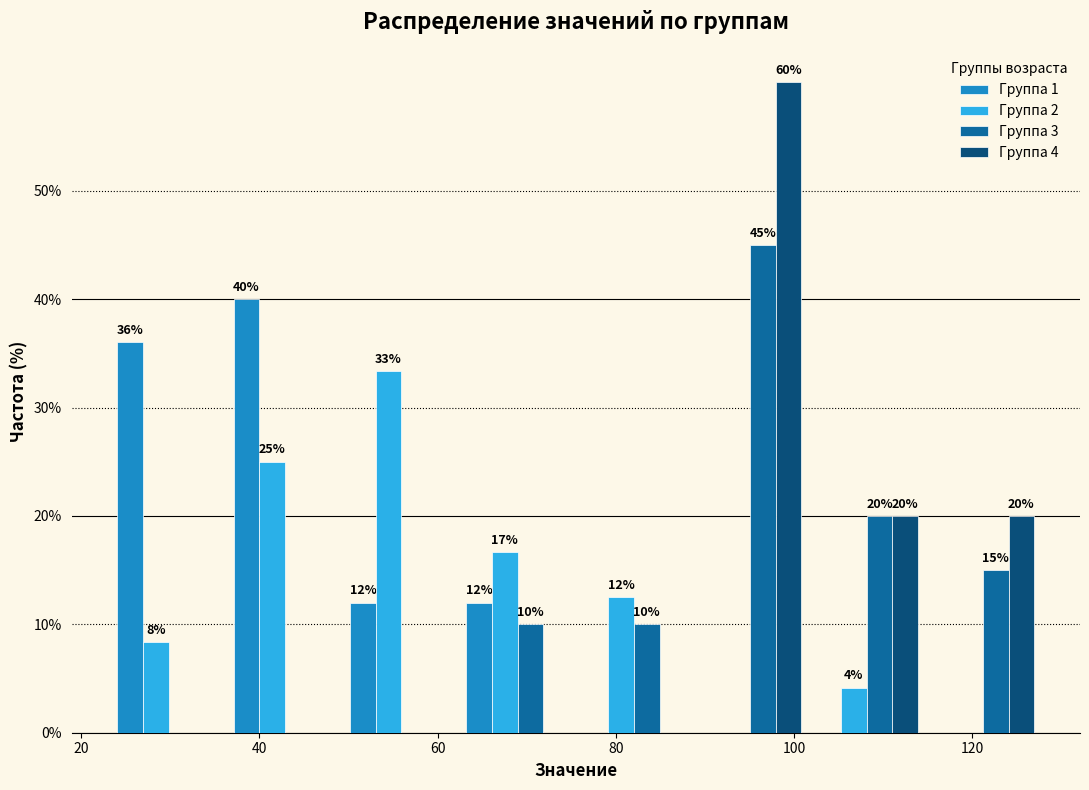

In the Группа 4 series, which range on the x-axis has the tallest bar?

88 to 102